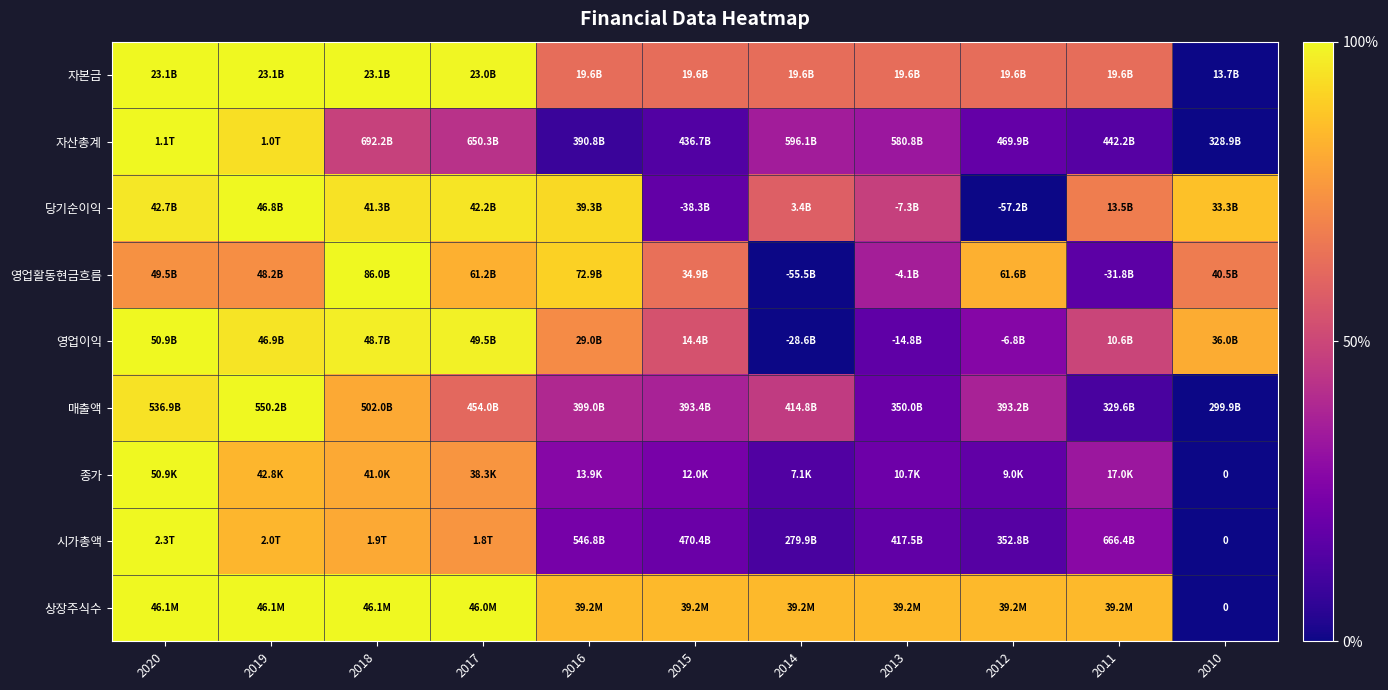

The 상장주식수 series shows 1.7 at 2017. True or false?

False